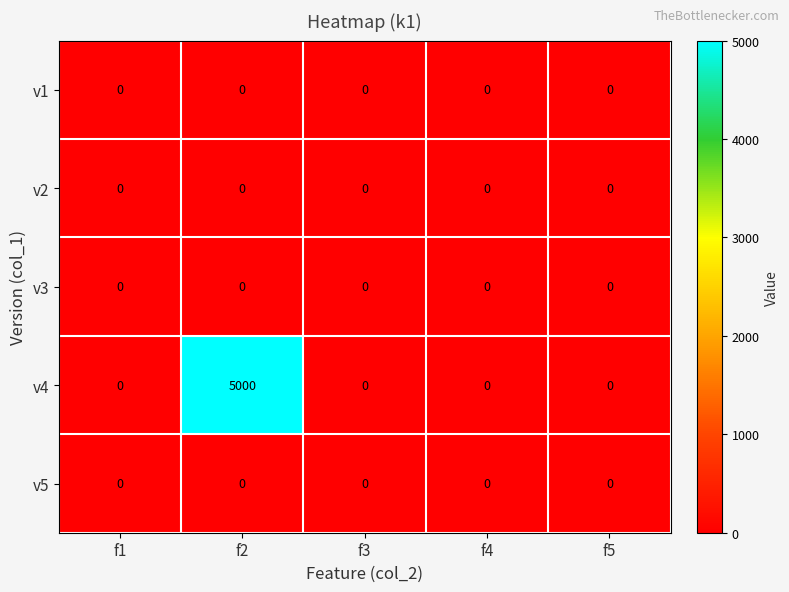

Reading right to left, list all the values displayed in this chart.

v1: f5=0	f4=0	f3=0	f2=0	f1=0
v2: f5=0	f4=0	f3=0	f2=0	f1=0
v3: f5=0	f4=0	f3=0	f2=0	f1=0
v4: f5=0	f4=0	f3=0	f2=5000	f1=0
v5: f5=0	f4=0	f3=0	f2=0	f1=0